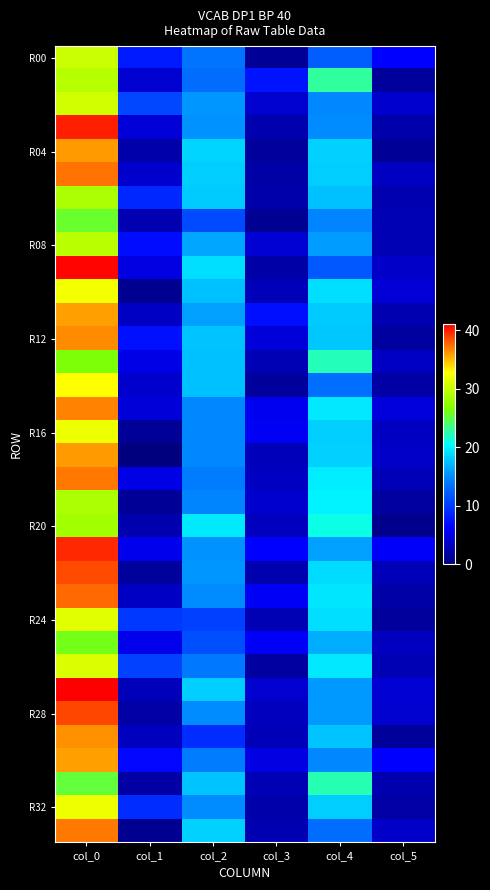

What is the total value across all series at col_3?

117.1